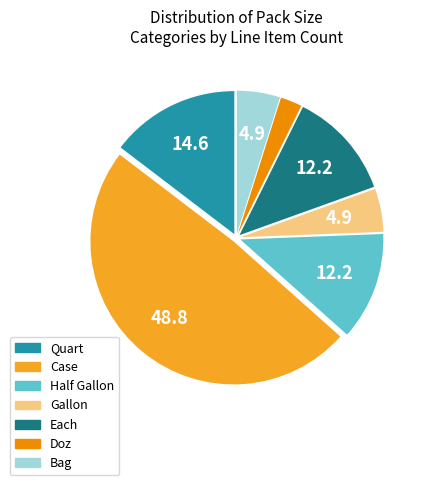

How many segments does this pie chart have?

7